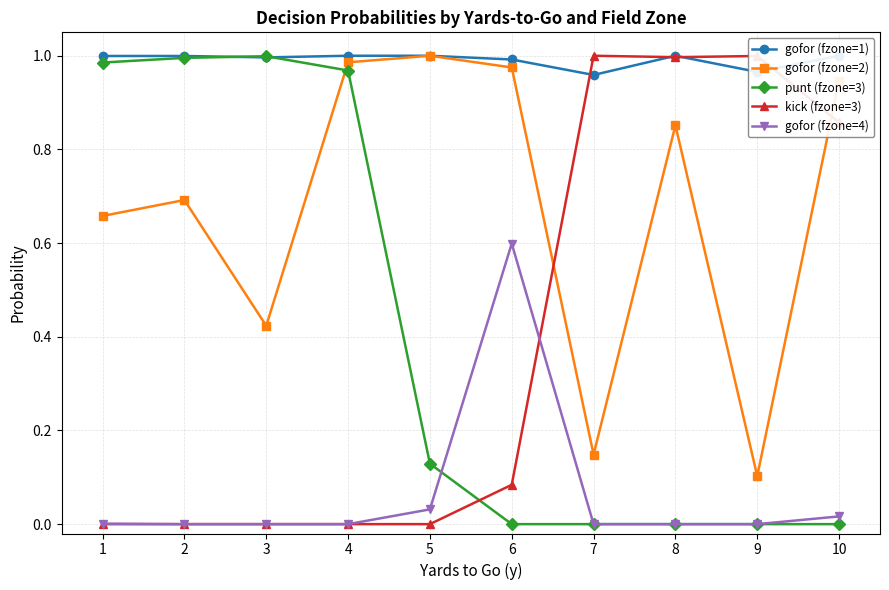

True or false: gofor (fzone=1) and punt (fzone=3) cross at least once.

True